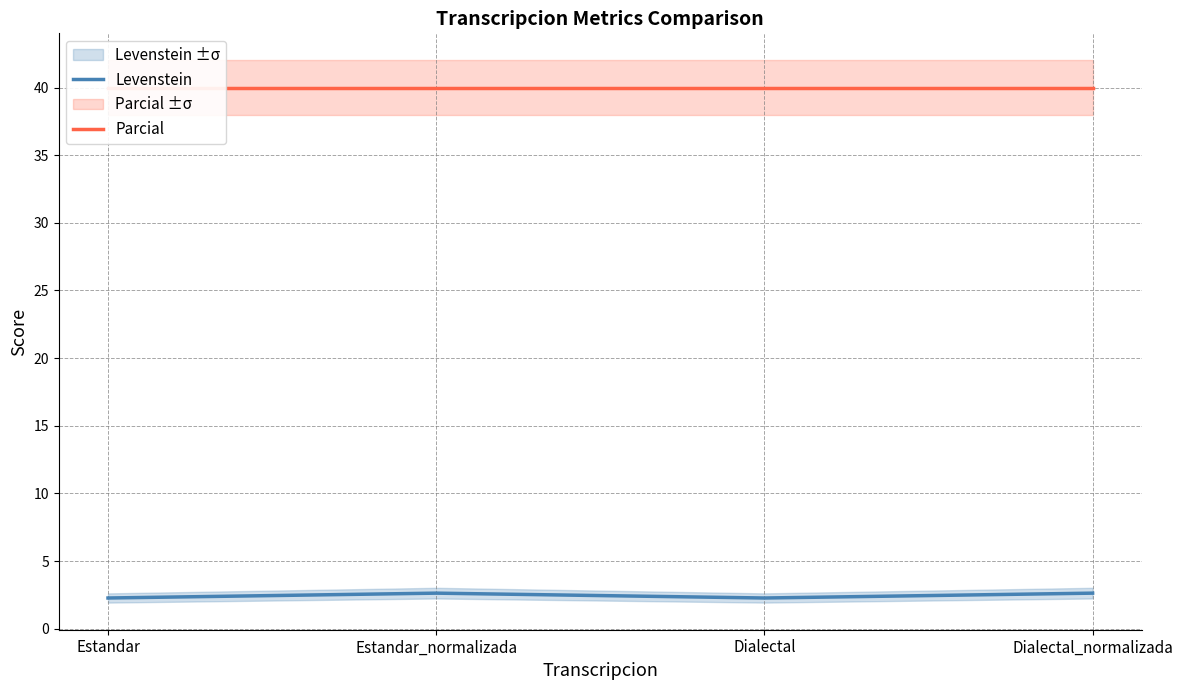

Which has a higher value, Estandar or Dialectal_normalizada?

Dialectal_normalizada